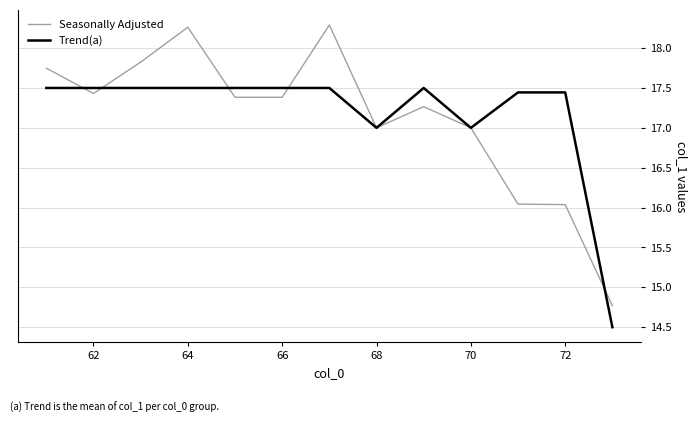

What is the maximum value for Trend(a)?

17.5